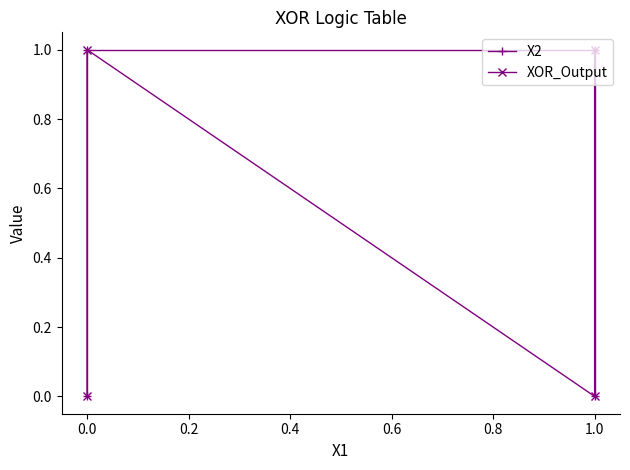

Does the chart display data point markers on the line(s)?

Yes